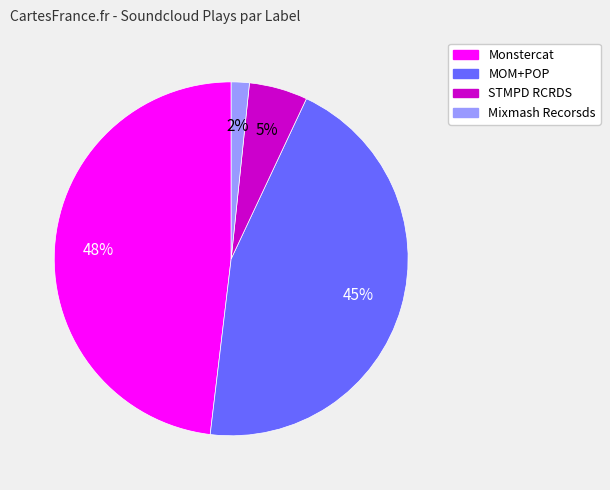

To the nearest percent, what percentage of the pie is STMPD RCRDS?

5%